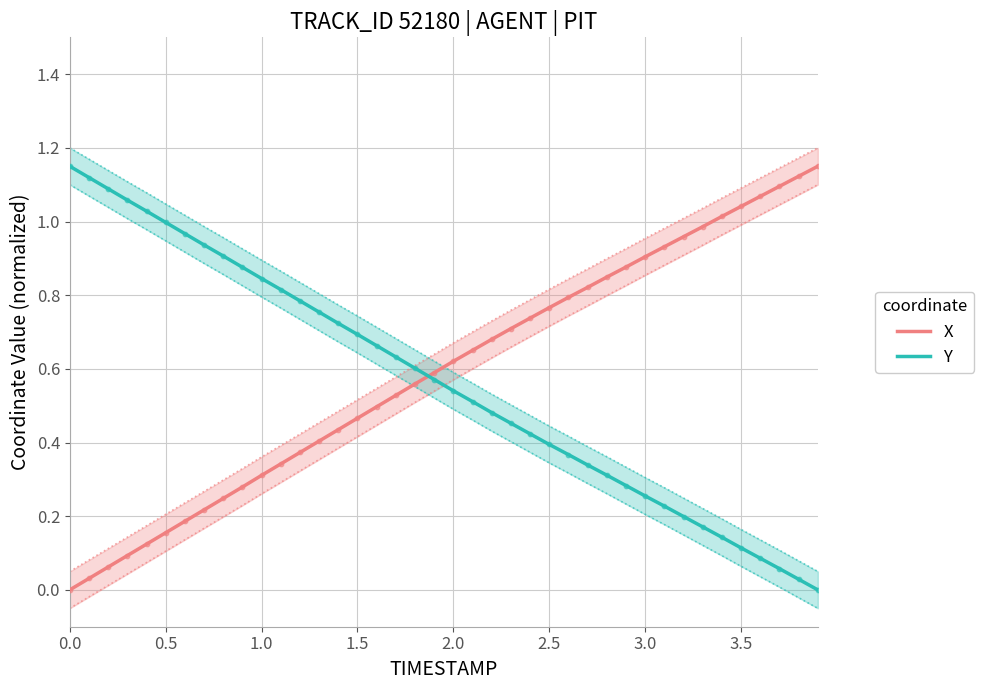

Which series reaches the minimum Y coordinate?

X